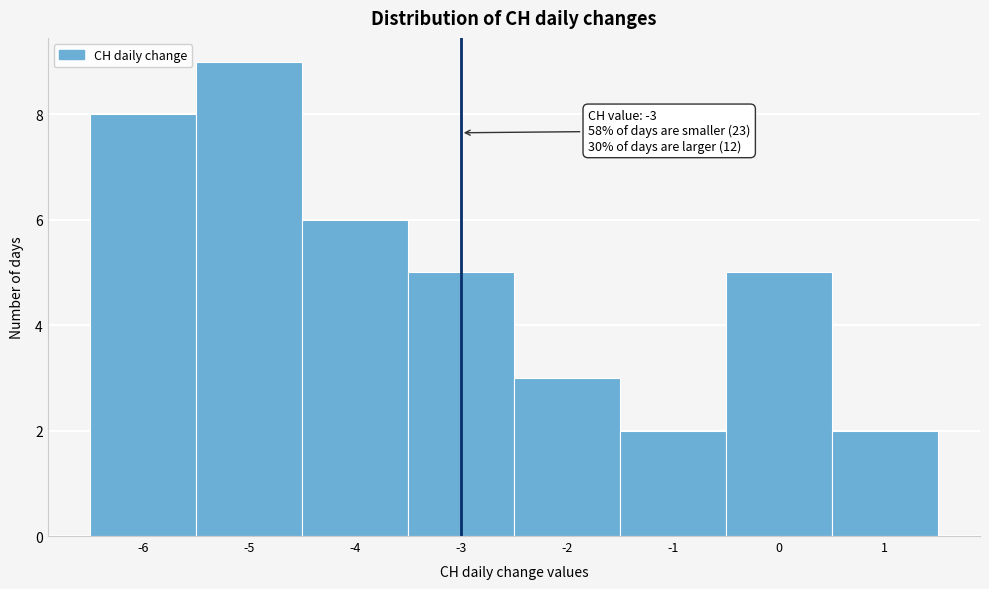

Which range on the x-axis has the tallest bar?

-5.5 to -4.5